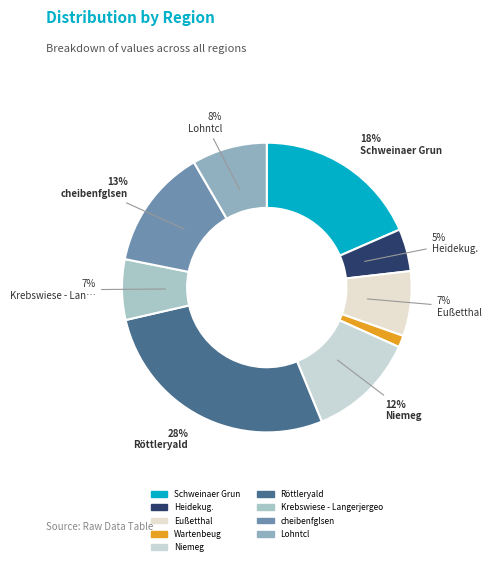

What portion of the pie excludes Niemeg?

87.9%